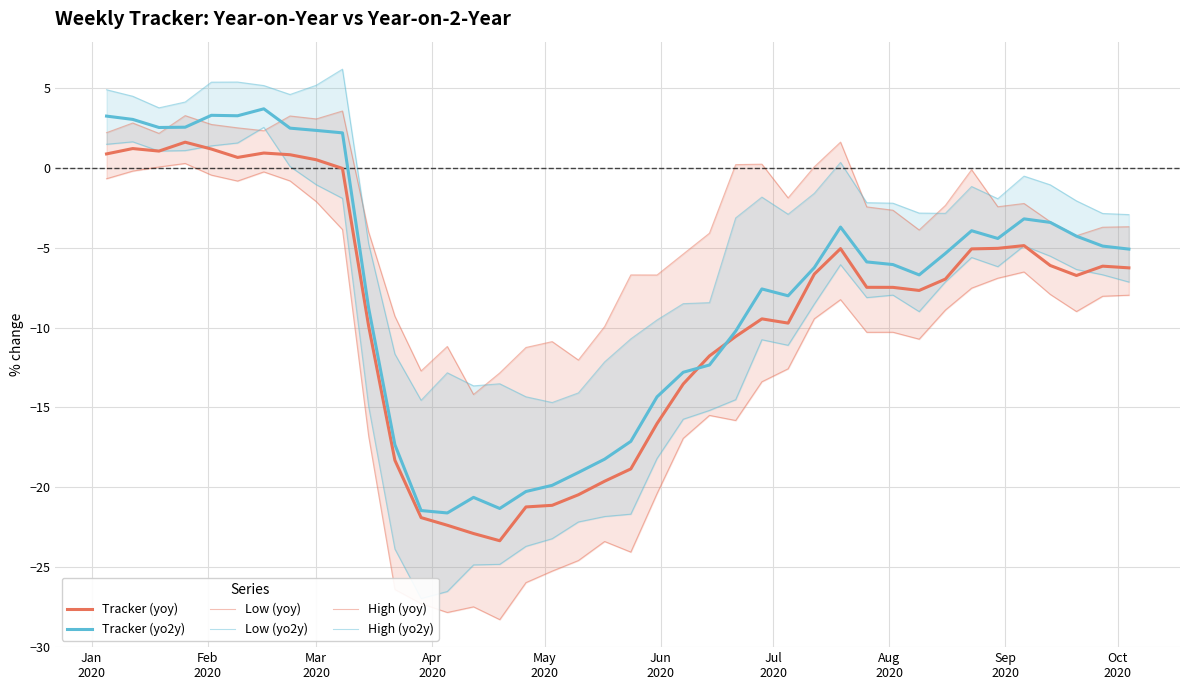

Which series has the widest spread of values?

Low (yo2y)